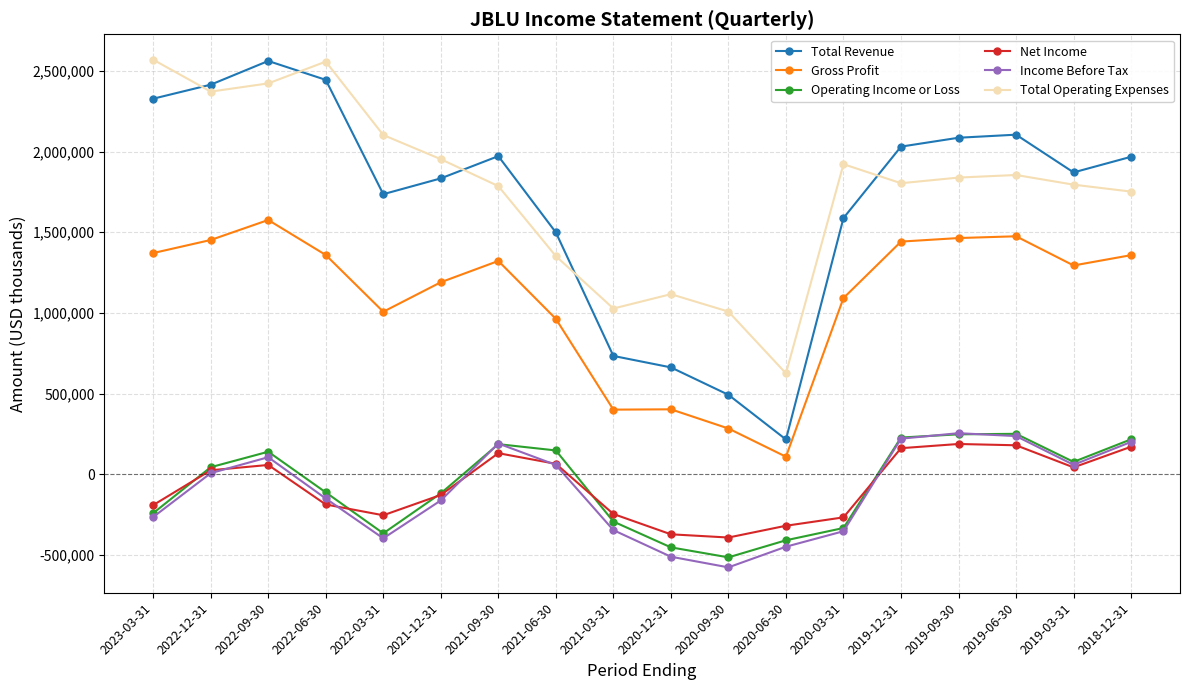

Which label corresponds to the smallest value in the chart?

2020-09-30